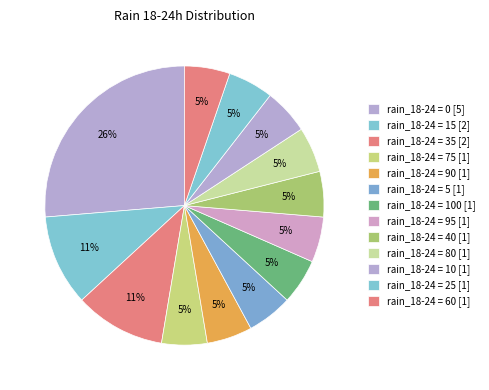

Count the number of slices in the pie.

13